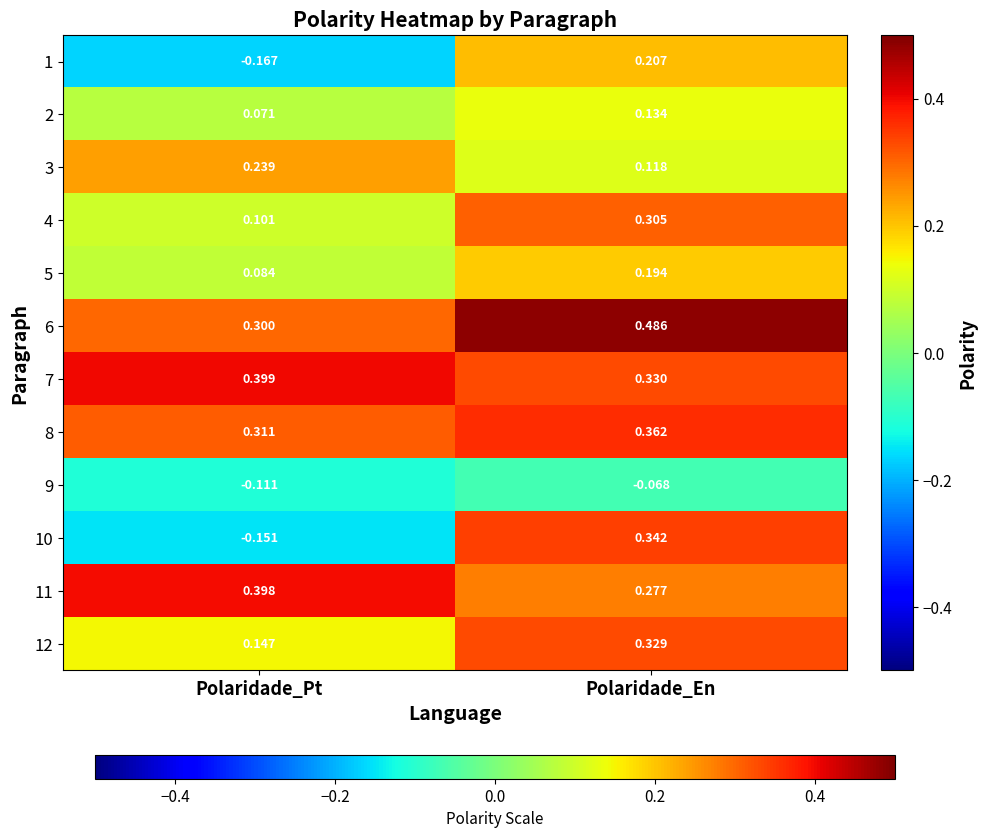

Rank the series by their maximum value, from lowest to highest.

9, 2, 5, 1, 3, 4, 12, 10, 8, 11, 7, 6